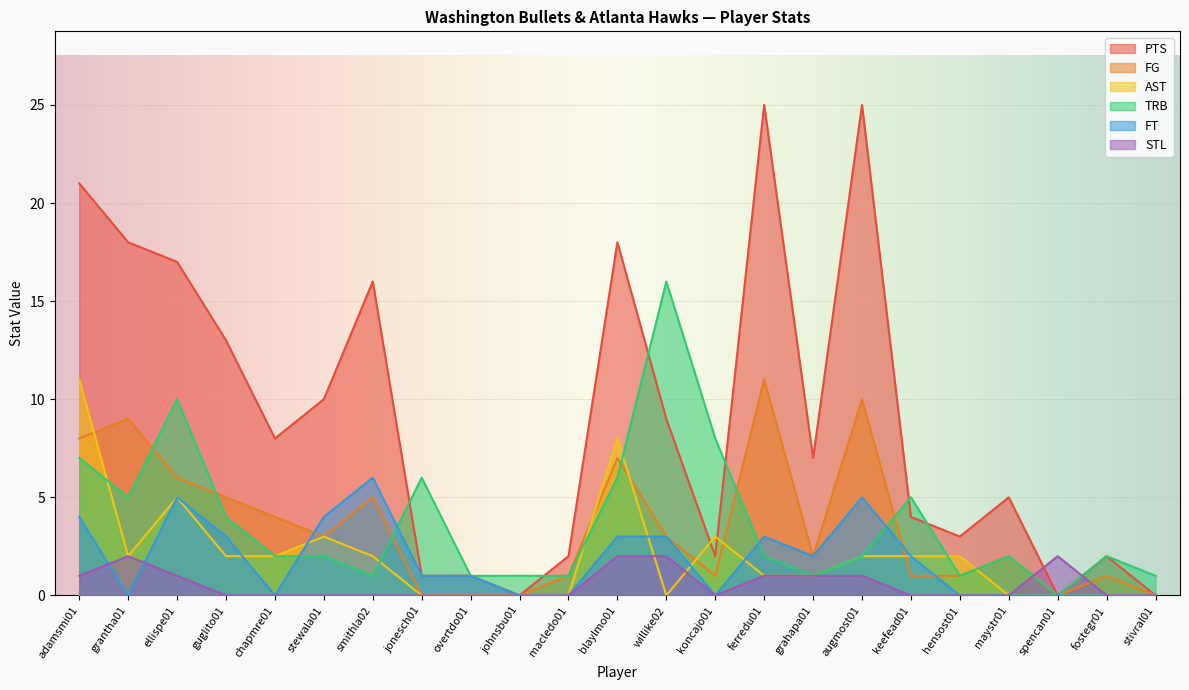

True or false: TRB and PTS intersect in this chart.

True